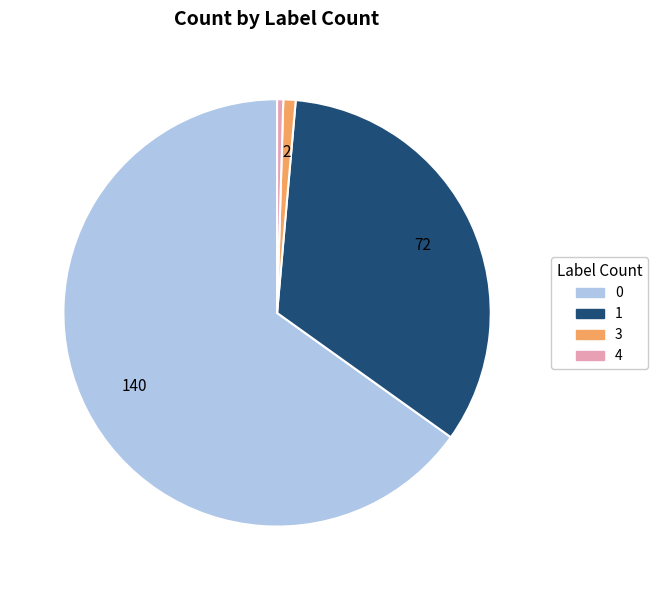

The 4 slice represents 15% of the pie. True or false?

False